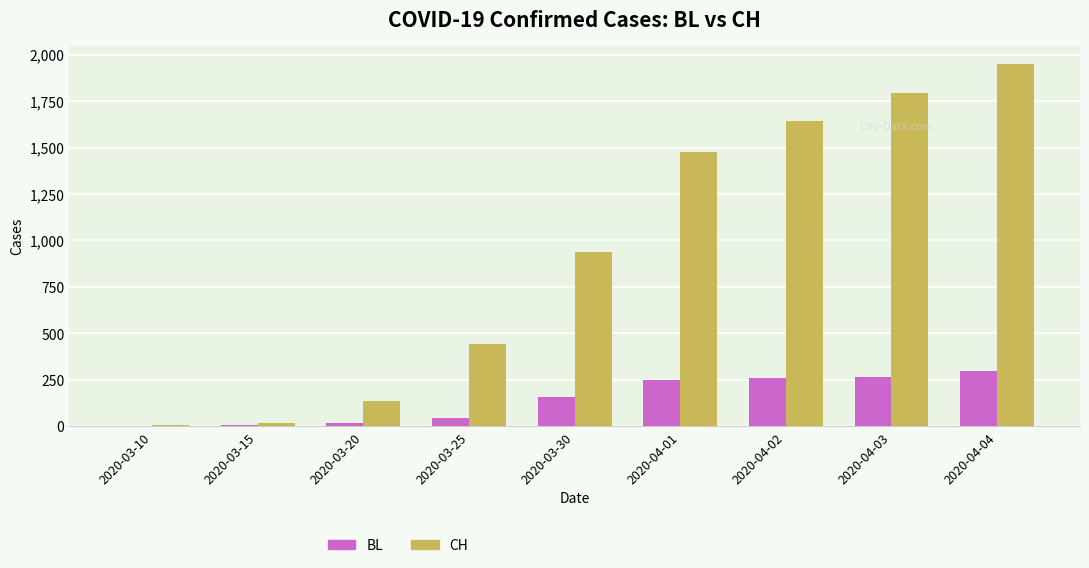

How many groups of bars are there?

9